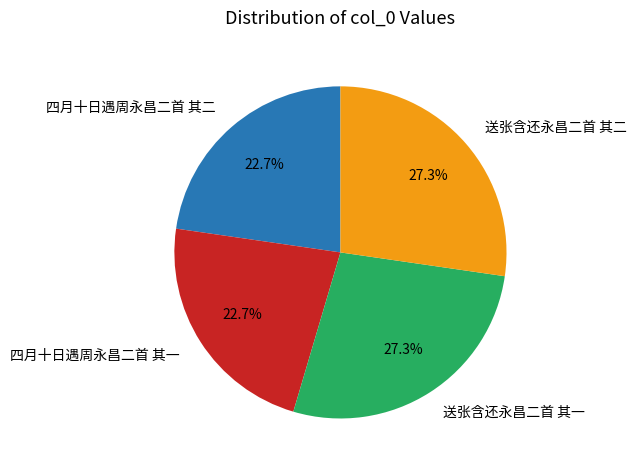

Count the number of slices in the pie.

4